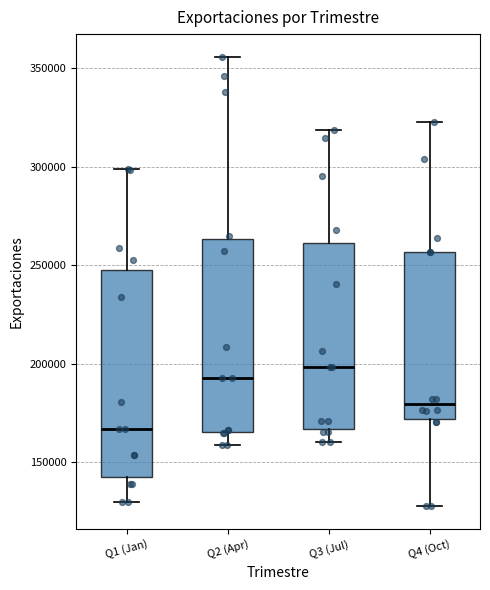

Reading left to right, transcribe this box plot: for each box, give where its median line is, the range the box spans, and where its two whiskers end, as read against the y-axis. The values are not printed on the chart, so give them approximately, as read against the axis.

Q1 (Jan): median 165000, box 145000 to 250000, whiskers 130000 to 300000
Q2 (Apr): median 195000, box 165000 to 265000, whiskers 160000 to 355000
Q3 (Jul): median 200000, box 165000 to 260000, whiskers 160000 to 320000
Q4 (Oct): median 180000, box 170000 to 255000, whiskers 130000 to 325000